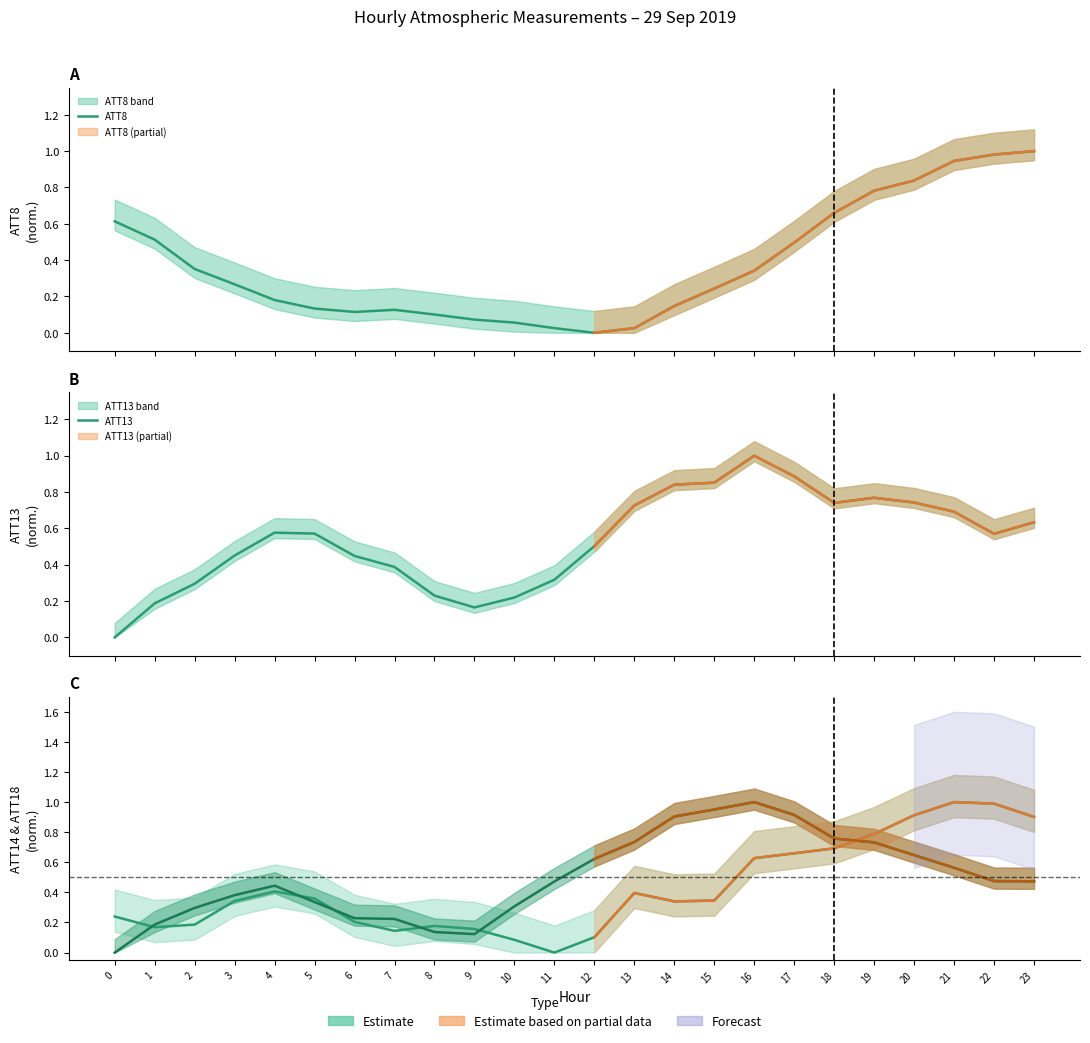

Reading left to right, extract all data points from this chart.

ATT8: 0=0.6	1=0.5	2=0.4	3=0.3	4=0.2	5=0.1	6=0.1	7=0.1	8=0.1	9=0.1	10=0.1	11=0.0	12=0.0	13=0.0	14=0.1	15=0.2	16=0.3	17=0.5	18=0.7	19=0.8	20=0.8	21=0.9	22=1.0	23=1.0
ATT13: 0=0.0	1=0.2	2=0.3	3=0.5	4=0.6	5=0.6	6=0.4	7=0.4	8=0.2	9=0.2	10=0.2	11=0.3	12=0.5	13=0.7	14=0.8	15=0.9	16=1.0	17=0.9	18=0.7	19=0.8	20=0.7	21=0.7	22=0.6	23=0.6
ATT14: 0=0.2	1=0.2	2=0.2	3=0.3	4=0.4	5=0.4	6=0.2	7=0.1	8=0.2	9=0.2	10=0.1	11=0.0	12=0.1	13=0.4	14=0.3	15=0.3	16=0.6	17=0.7	18=0.7	19=0.8	20=0.9	21=1.0	22=1.0	23=0.9
ATT18: 0=0.0	1=0.2	2=0.3	3=0.4	4=0.4	5=0.3	6=0.2	7=0.2	8=0.1	9=0.1	10=0.3	11=0.5	12=0.6	13=0.7	14=0.9	15=1.0	16=1.0	17=0.9	18=0.8	19=0.7	20=0.6	21=0.6	22=0.5	23=0.5